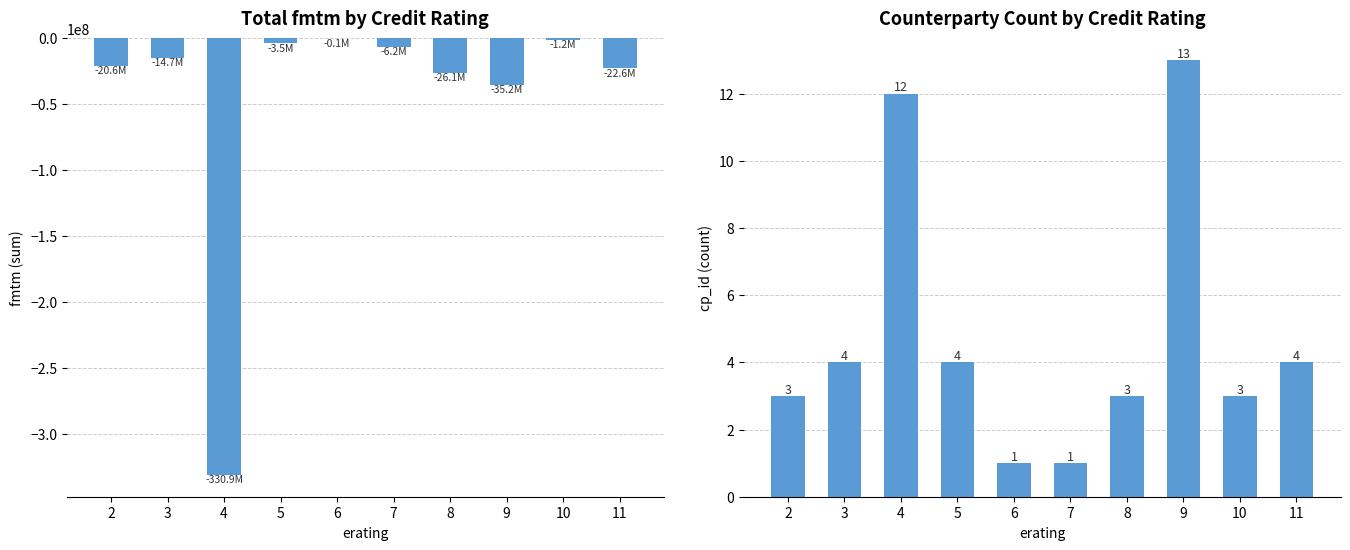

Reading right to left, transcribe all the data shown in this chart.

Total fmtm: -22609654	-1174573	-35152774	-26068629	-6196383	-74503	-3500348	-330851243	-14710607	-20628592
Count: 4	3	13	3	1	1	4	12	4	3